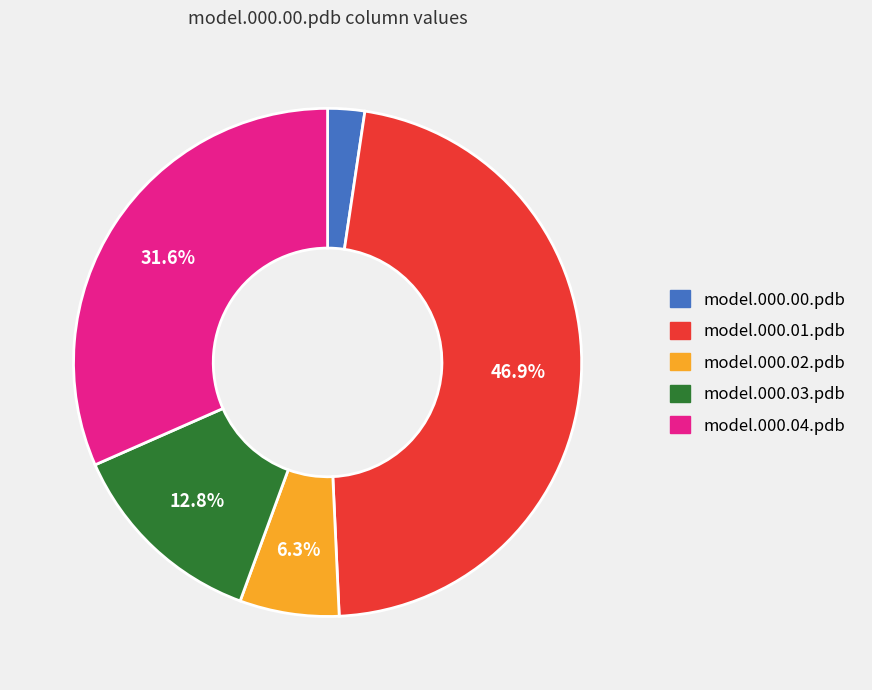

Between model.000.00.pdb and model.000.02.pdb, which is larger?

model.000.02.pdb